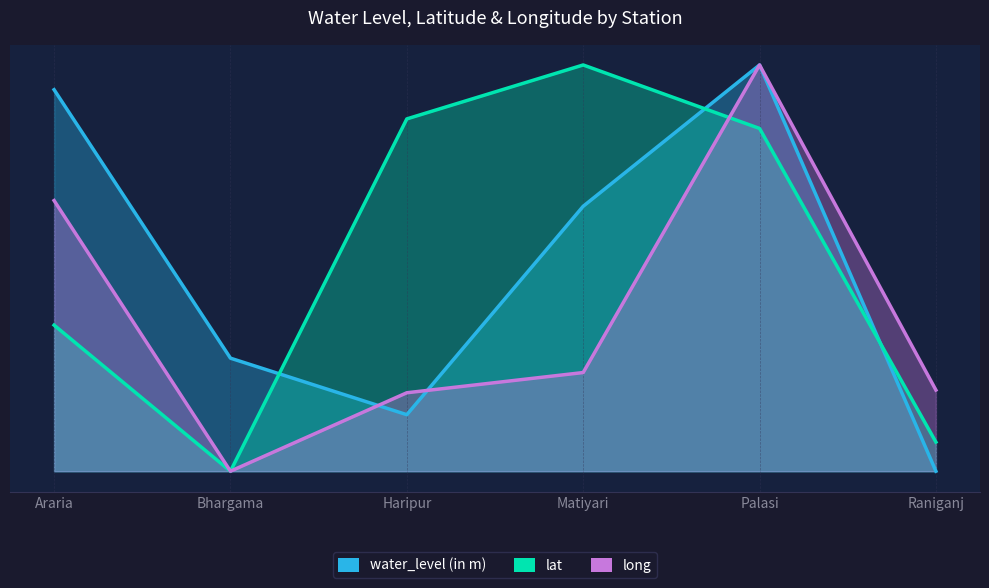

True or false: long has more than 1 points higher than both neighbors.

False